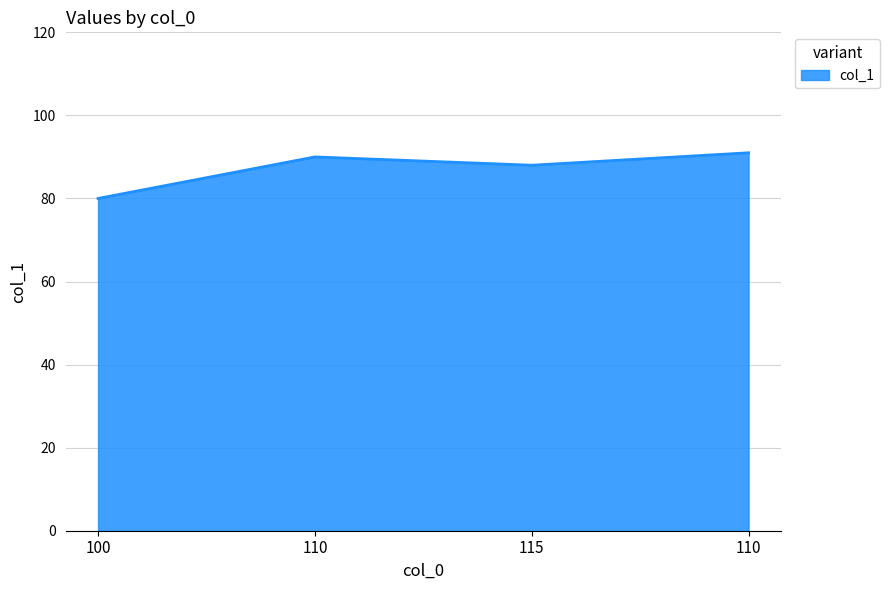

How many interior local valleys (lower than both neighbors) does the data have?

1